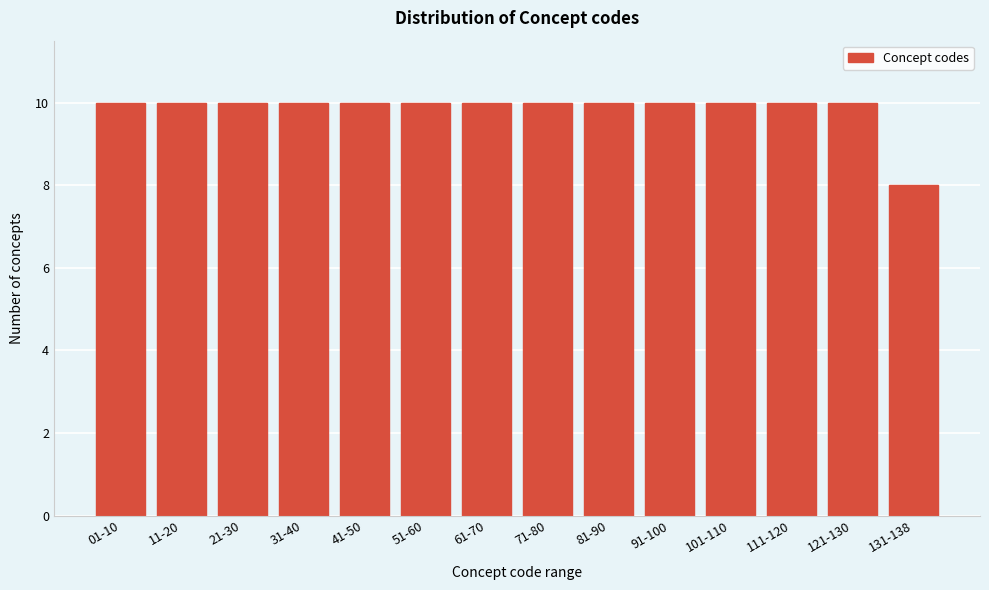

Reading left to right, extract all data points from this chart.

10	10	10	10	10	10	10	10	10	10	10	10	10	8